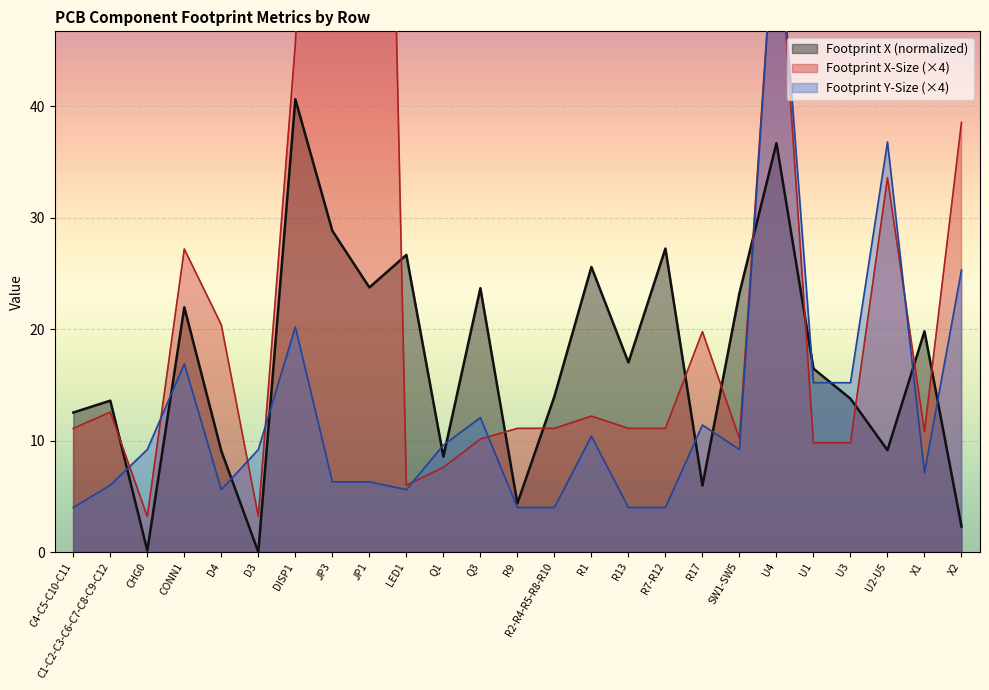

Rank the categories by Footprint X value from highest to lowest.

DISP1, U4, JP3, R7-R12, LED1, R1, JP1, Q3, SW1-SW5, CONN1, X1, R13, U1, R2-R4-R5-R8-R10, U3, C1-C2-C3-C6-C7-C8-C9-C12, C4-C5-C10-C11, U2-U5, D4, Q1, R17, R9, X2, CHG0, D3